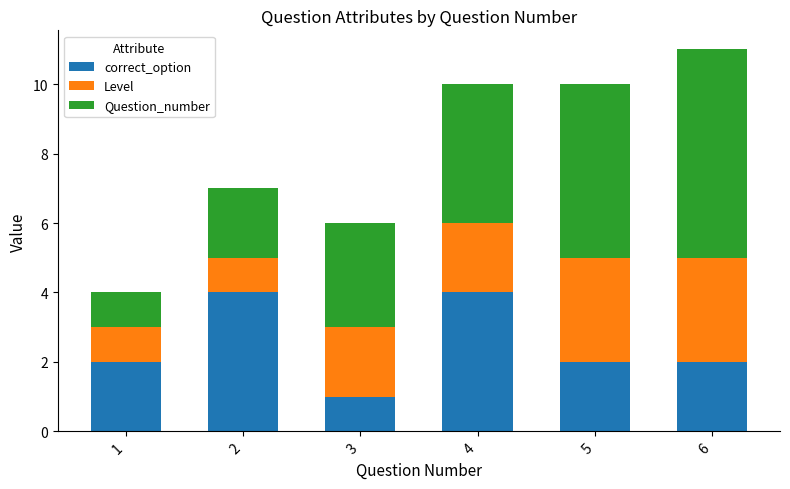

True or false: correct_option has a value of 6 at 4.

False